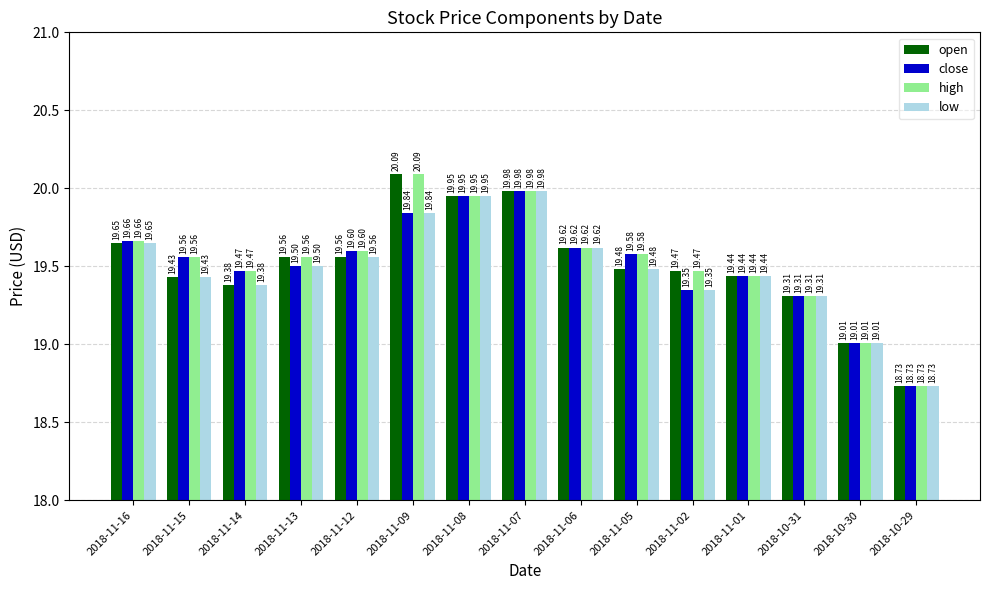

Rank the categories by close value from highest to lowest.

2018-11-07, 2018-11-08, 2018-11-09, 2018-11-16, 2018-11-06, 2018-11-12, 2018-11-05, 2018-11-15, 2018-11-13, 2018-11-14, 2018-11-01, 2018-11-02, 2018-10-31, 2018-10-30, 2018-10-29